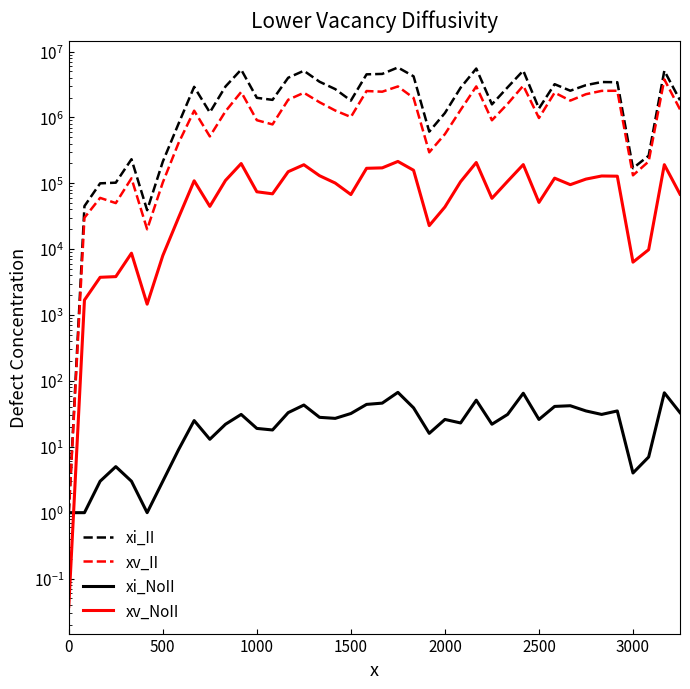

Where is xi_II nearest to the value 2859740?

28